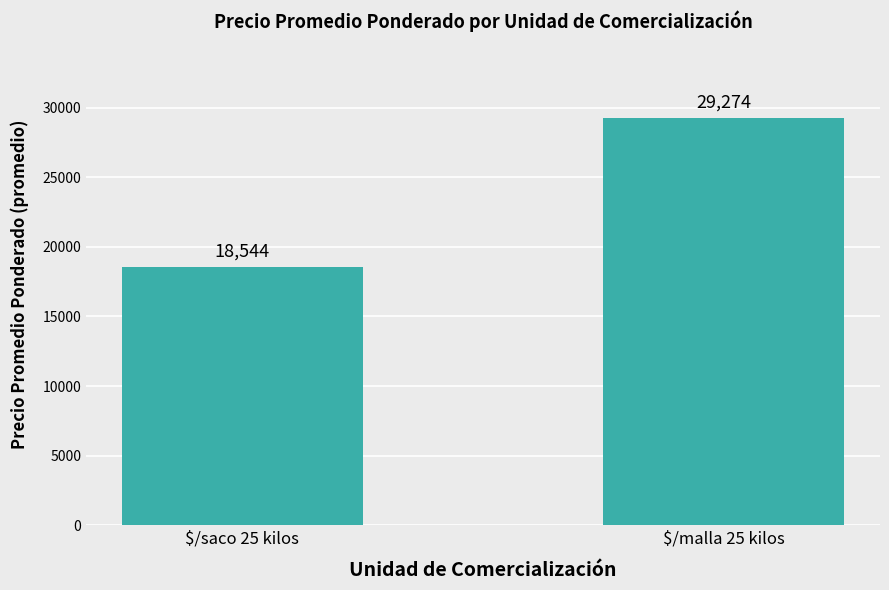

How many bars are there in total?

2